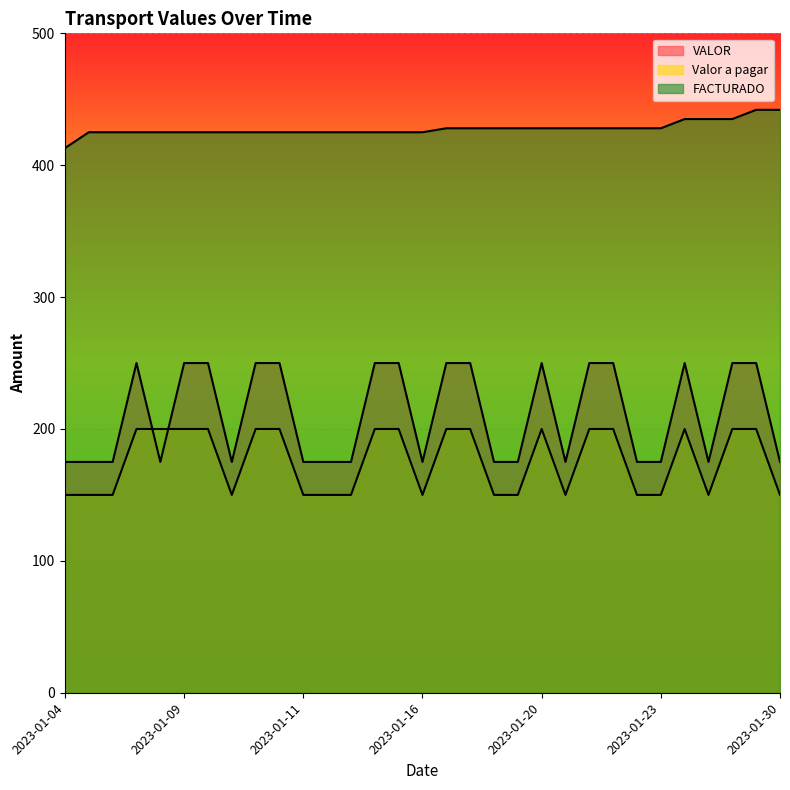

What is the difference between the maximum and minimum values in the VALOR series?

75